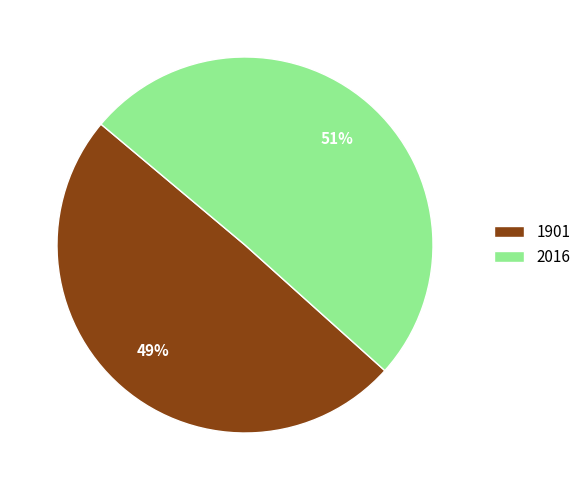

Count the number of slices in the pie.

2